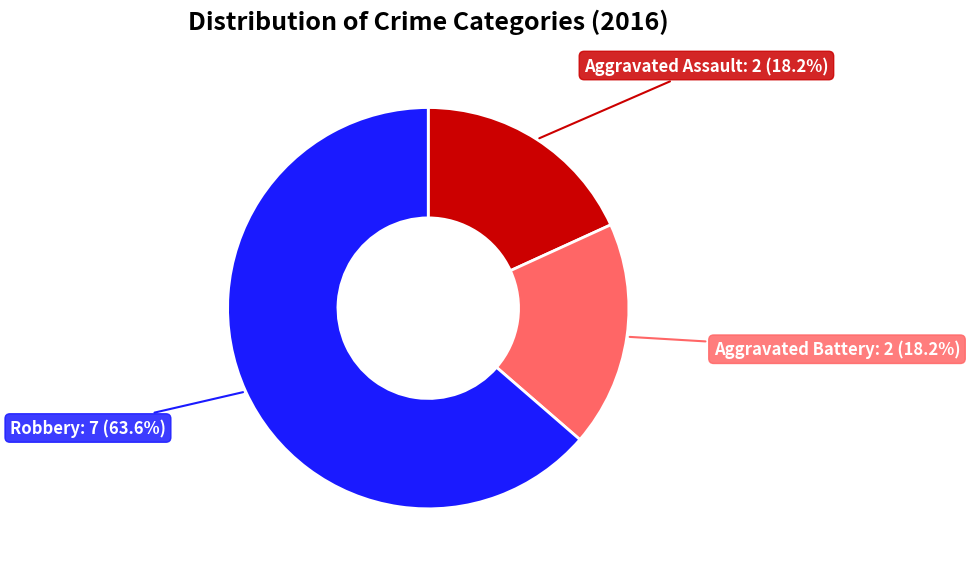

Does any single category account for the majority?

Yes